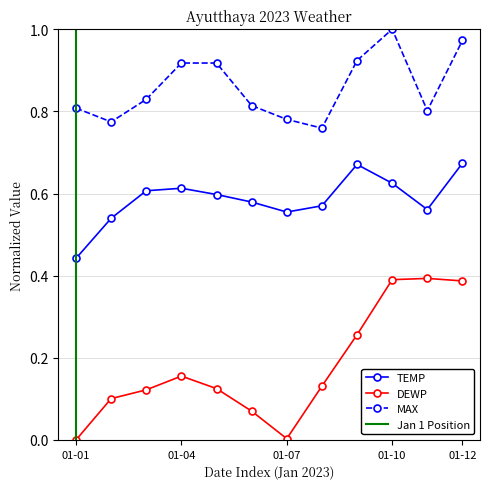

Is it true that DEWP equals 0.3 at 2023-01-09?

True